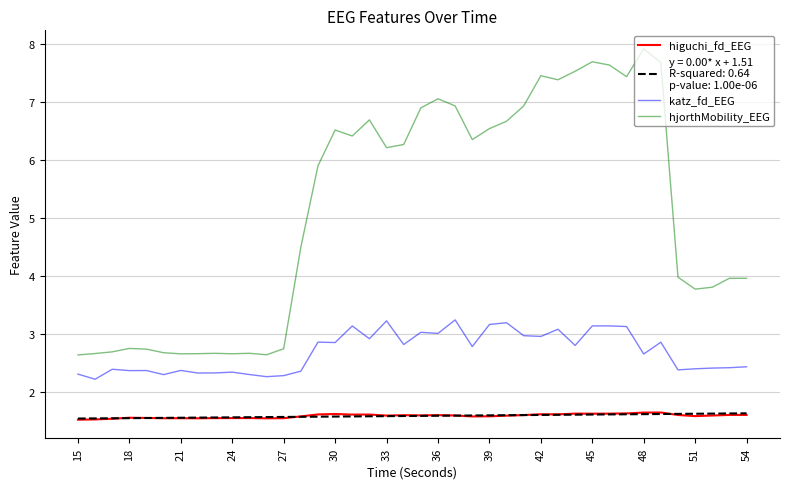

What is the smallest value displayed?

1.5